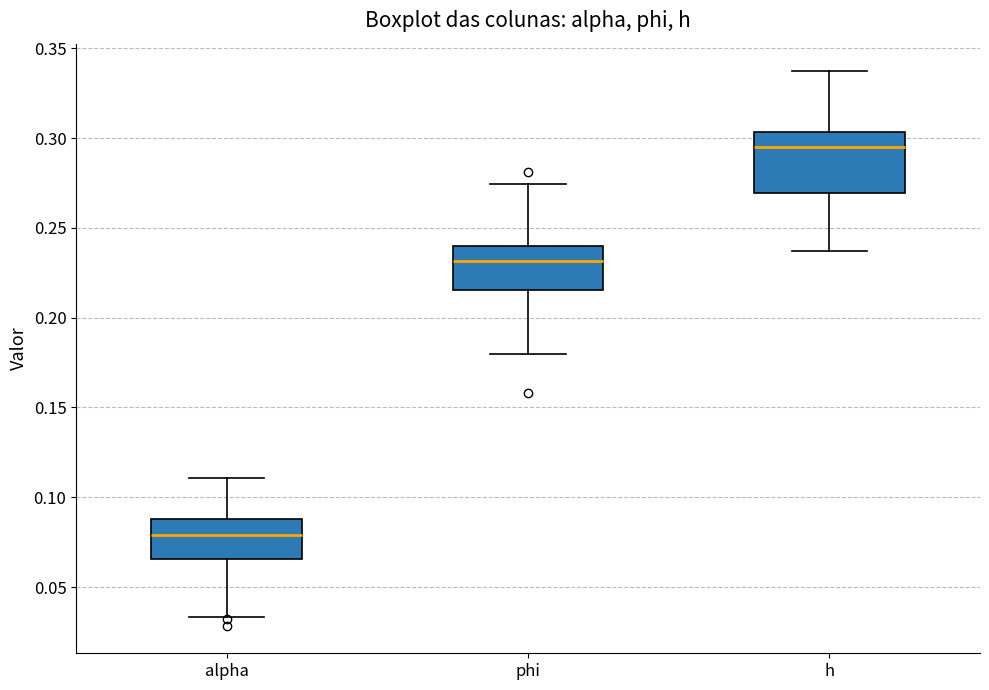

Which box's median line is the lowest?

alpha